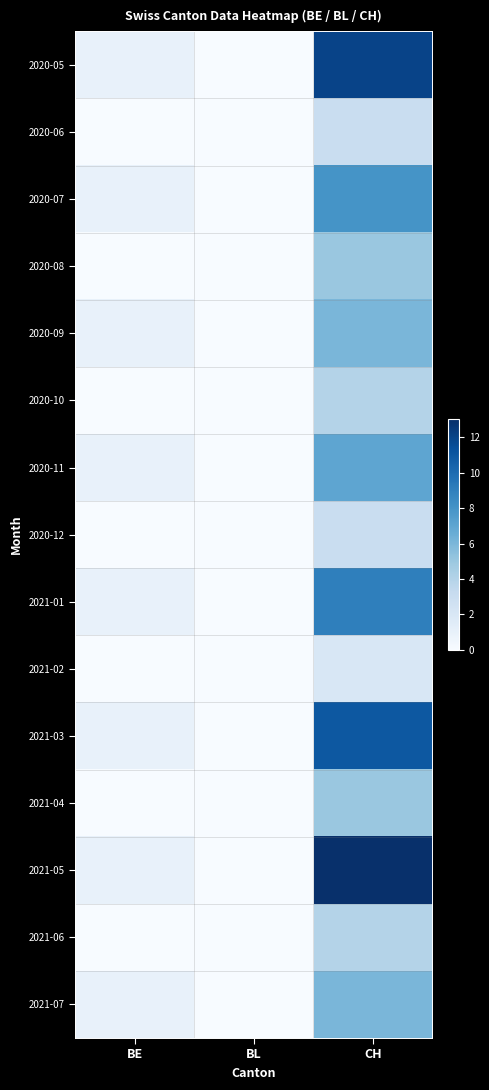

Reading right to left, what are all the values shown in this chart?

2020-05: CH=12	BL=0	BE=1
2020-06: CH=3	BL=0	BE=0
2020-07: CH=8	BL=0	BE=1
2020-08: CH=5	BL=0	BE=0
2020-09: CH=6	BL=0	BE=1
2020-10: CH=4	BL=0	BE=0
2020-11: CH=7	BL=0	BE=1
2020-12: CH=3	BL=0	BE=0
2021-01: CH=9	BL=0	BE=1
2021-02: CH=2	BL=0	BE=0
2021-03: CH=11	BL=0	BE=1
2021-04: CH=5	BL=0	BE=0
2021-05: CH=13	BL=0	BE=1
2021-06: CH=4	BL=0	BE=0
2021-07: CH=6	BL=0	BE=1